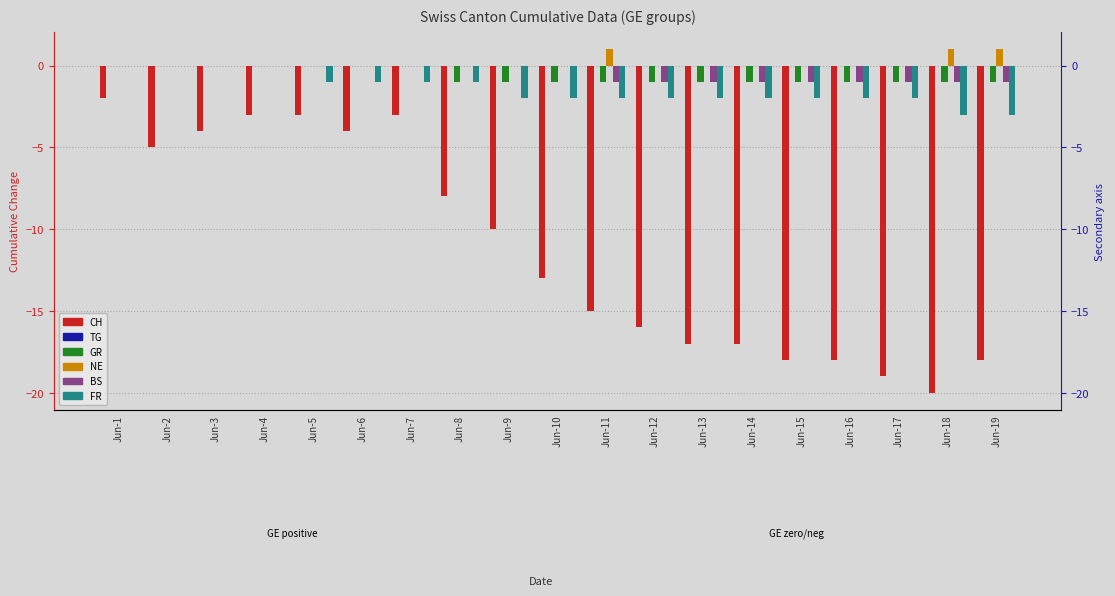

At which category is the sum across all series the highest?

Jun-1